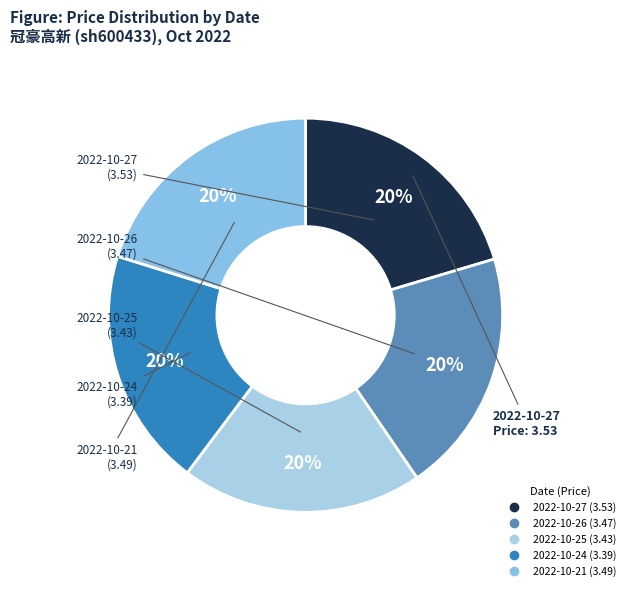

What is the ratio of the value at 2022-10-21 to the value at 2022-10-25?

1.0